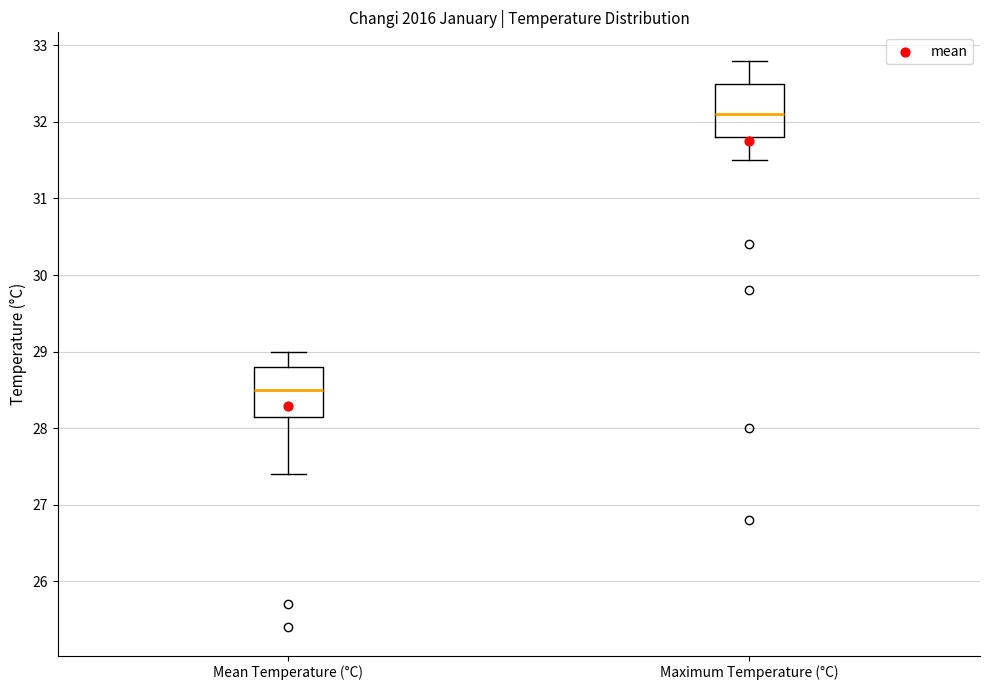

Reading left to right, transcribe this box plot: for each box, give where its median line is, the range the box spans, and where its two whiskers end, as read against the y-axis. The values are not printed on the chart, so give them approximately, as read against the axis.

Mean Temperature (°C): median 28.5, box 28.2 to 28.8, whiskers 27.4 to 29.0
Maximum Temperature (°C): median 32.1, box 31.8 to 32.5, whiskers 31.5 to 32.8